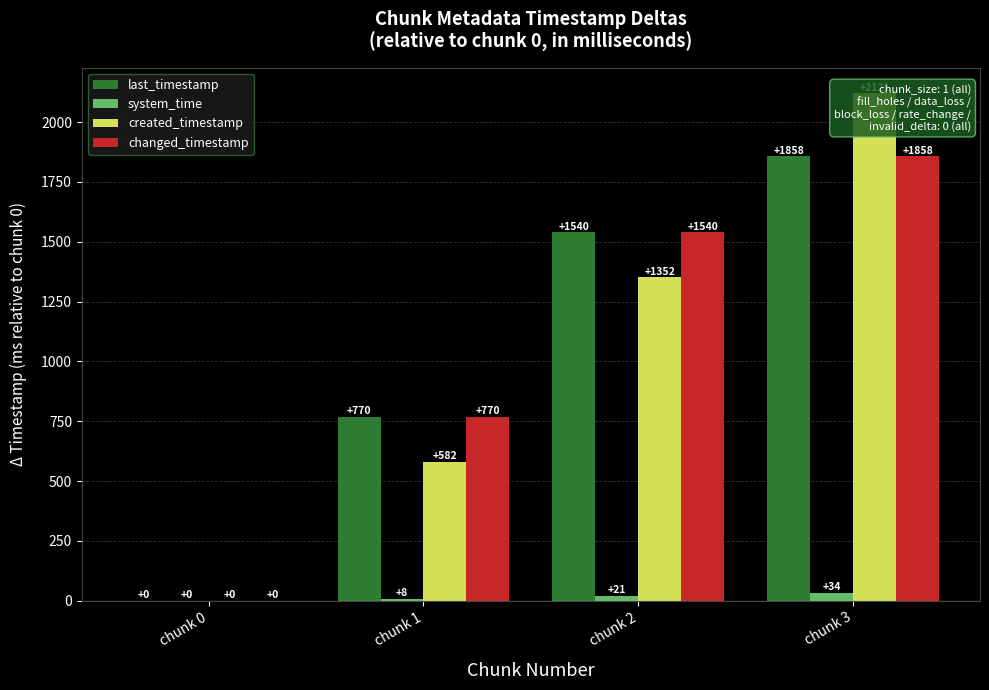

Reading left to right, extract all data points from this chart.

last_timestamp: 0.0	769.9	1540.2	1857.6
system_time: 0.0	8.3	21.1	34.0
created_timestamp: 0.0	581.8	1352.1	2121.4
changed_timestamp: 0.0	769.9	1540.2	1857.6